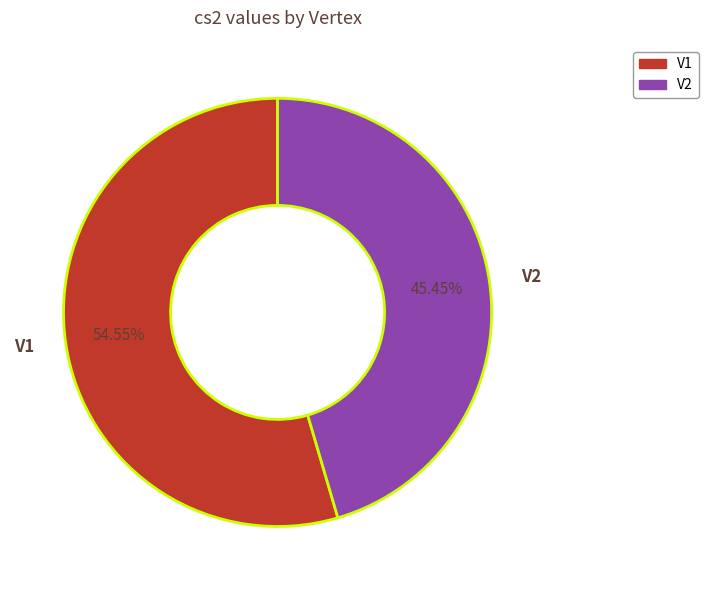

To the nearest percent, what is the average slice percentage?

50%